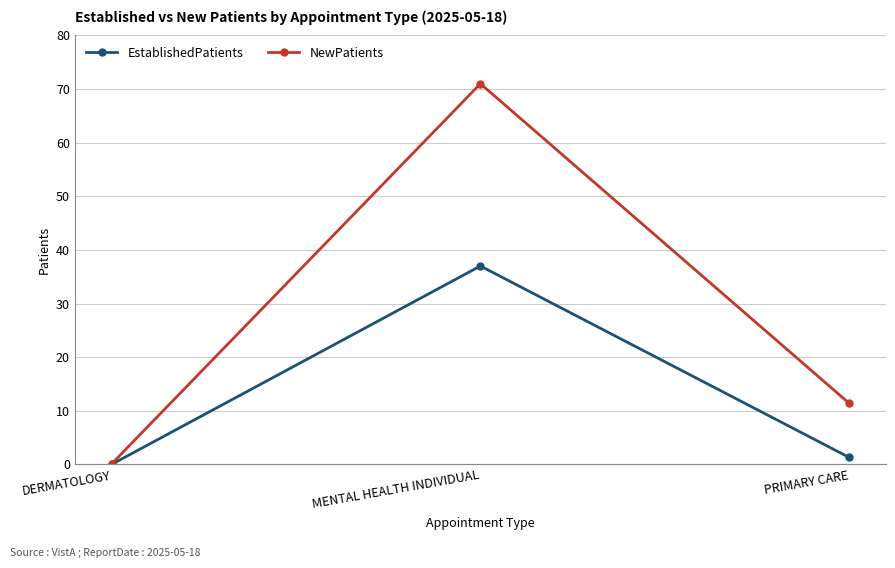

Reading left to right, transcribe all the data shown in this chart.

EstablishedPatients: 0.0	37.0	1.3
NewPatients: 0.1	71.0	11.4